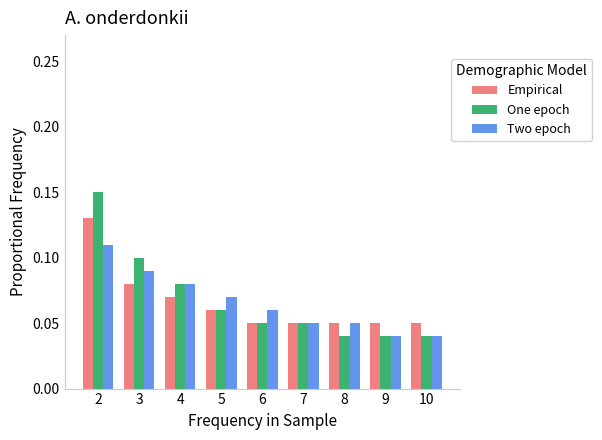

Which series has the widest spread of values?

One epoch